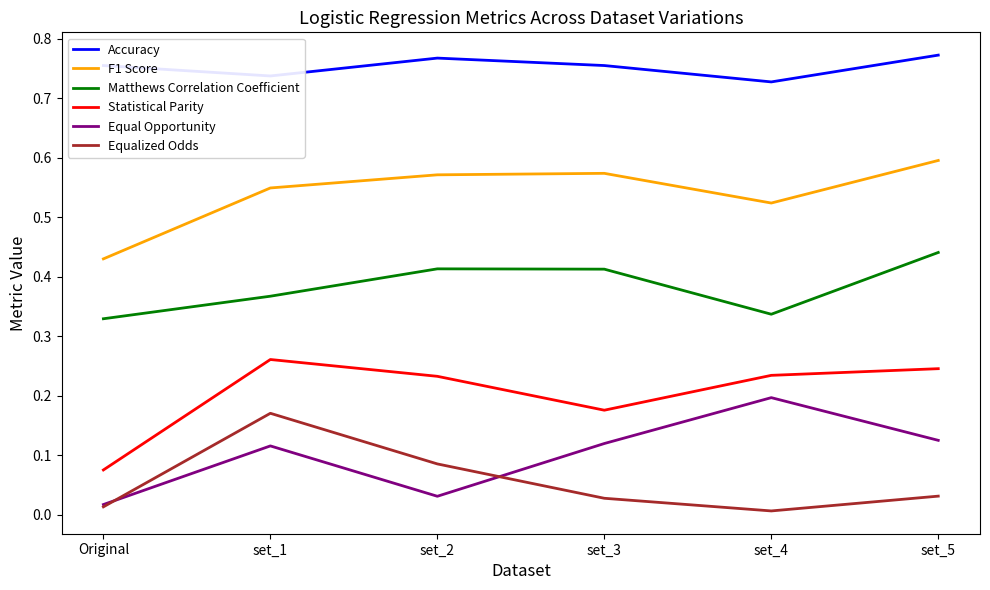

Which series changed the most between set_2 and set_4?

Equal Opportunity